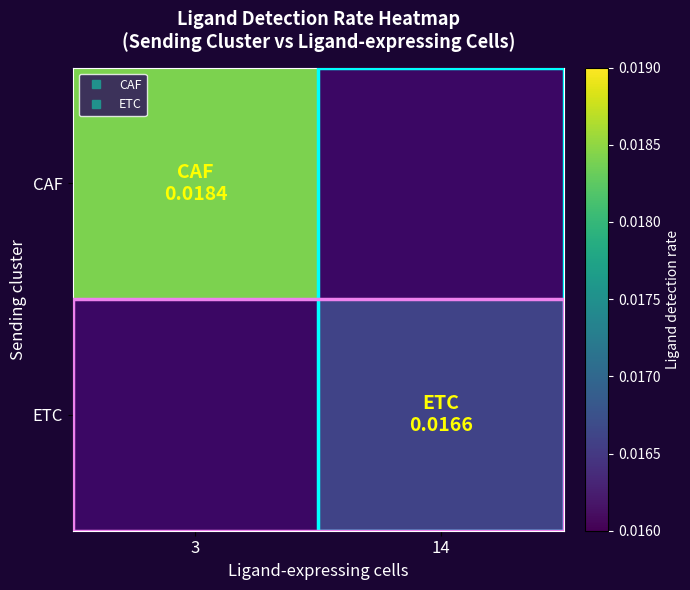

Is the value of CAF at 14 greater than the value of ETC at 3?

No